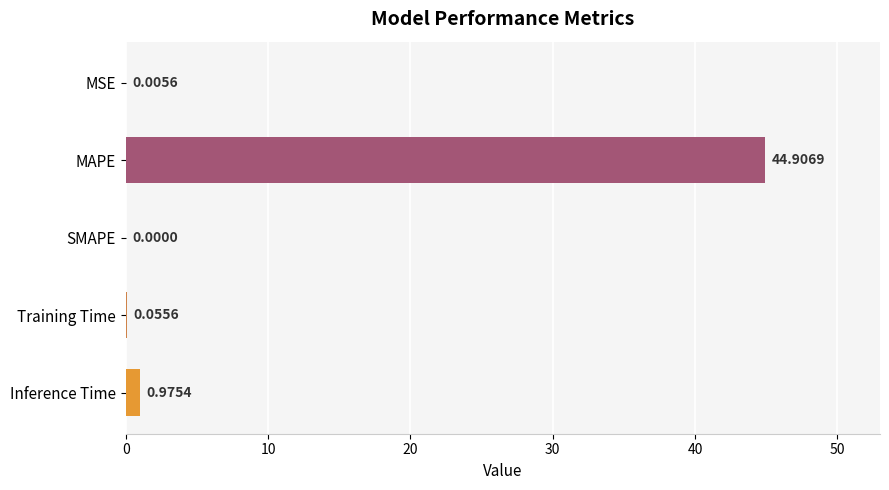

What is the average value?

9.2